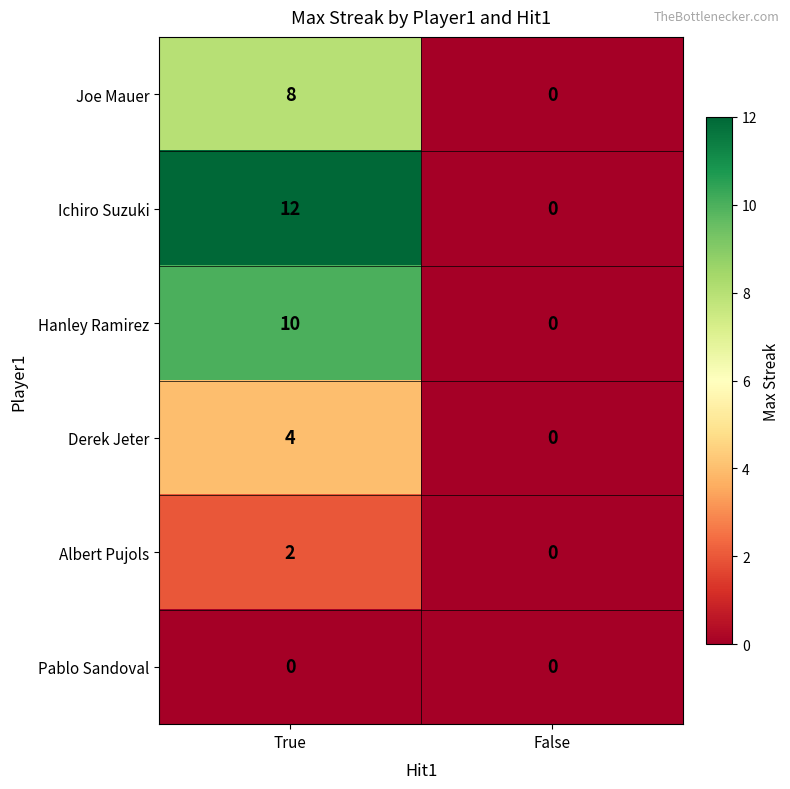

What is the difference between the Hanley Ramirez values at True and False?

10